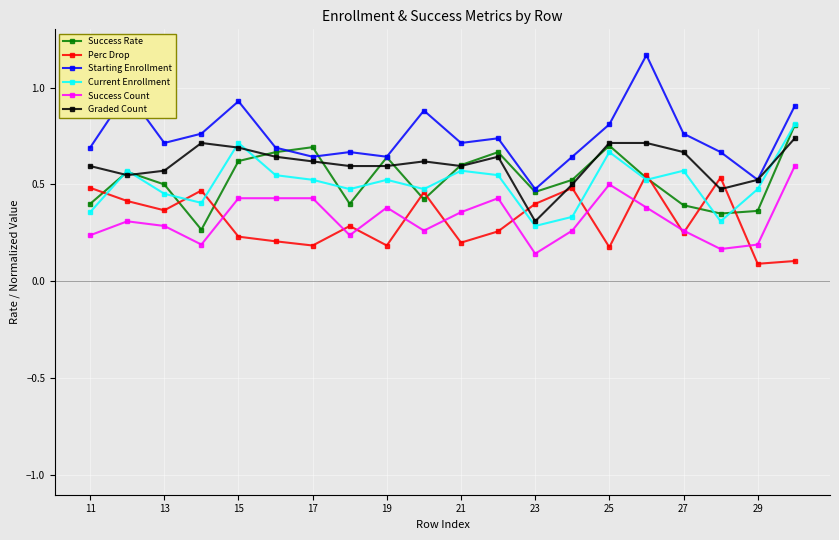

True or false: Perc Drop has more than 0 points higher than both neighbors.

True